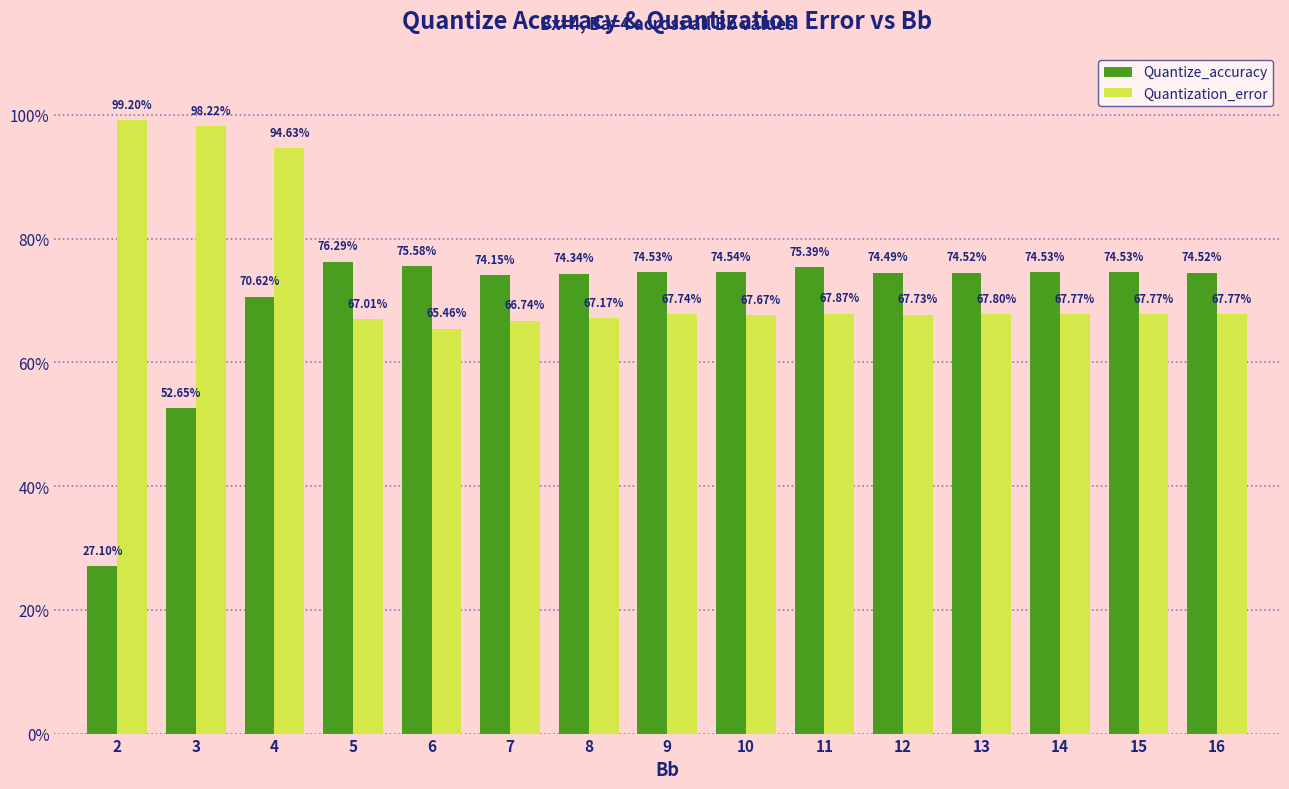

Does the chart contain any negative values?

No